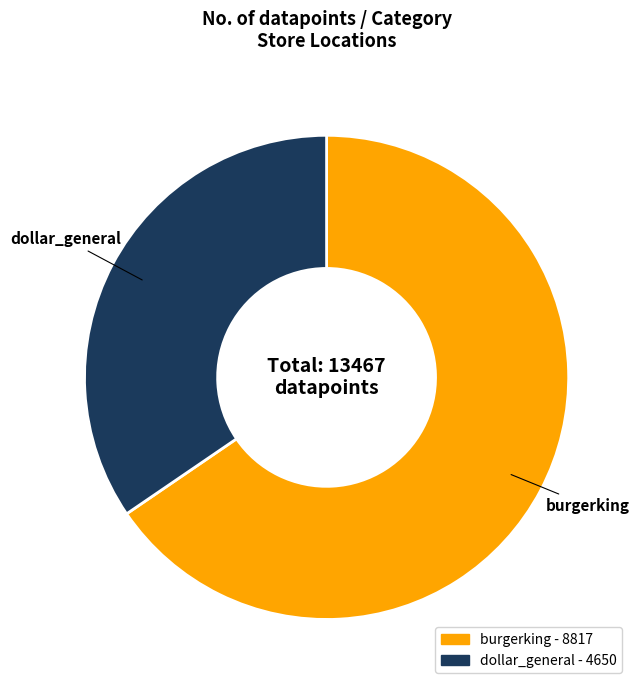

How many segments does this pie chart have?

2